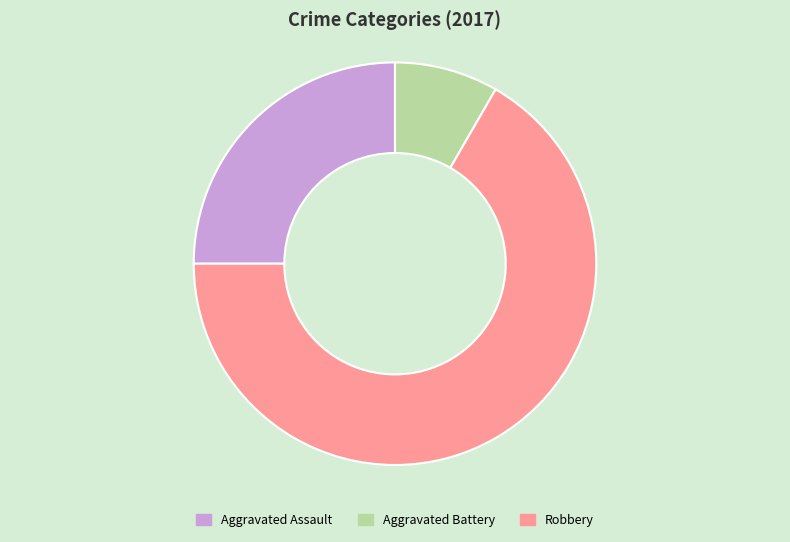

Between Aggravated Battery and Robbery, which is larger?

Robbery